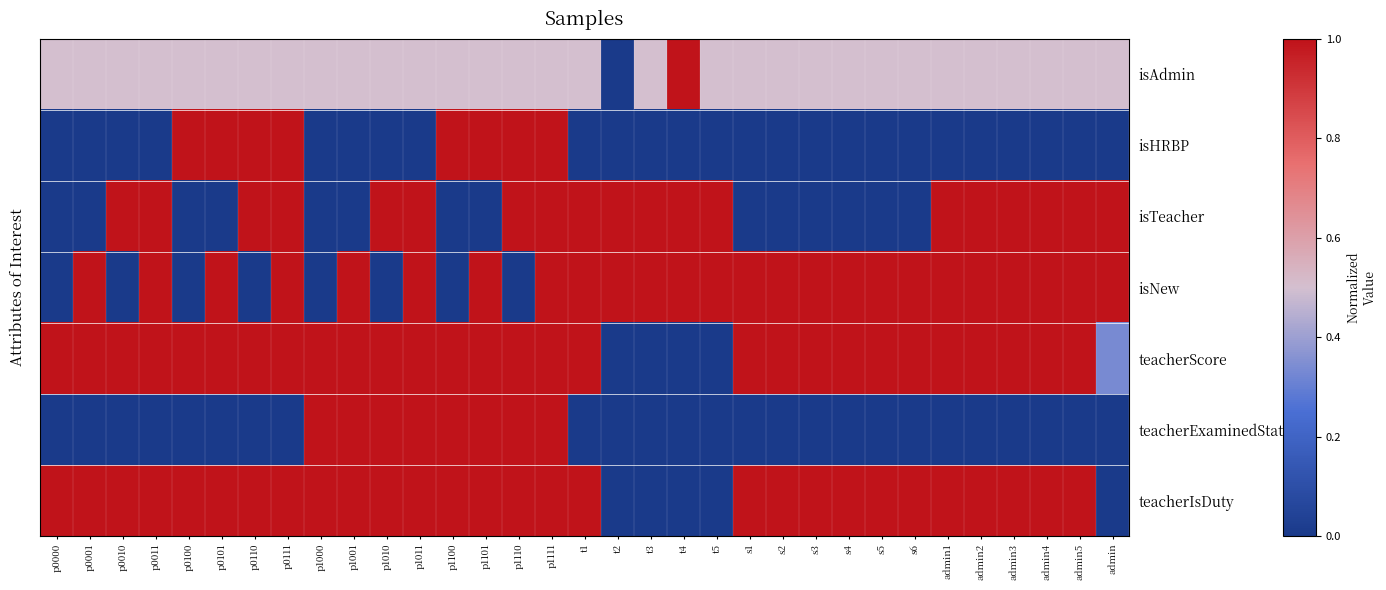

At s5, list the series in order from largest to smallest.

isNew, teacherScore, teacherIsDuty, isAdmin, isHRBP, isTeacher, teacherExaminedStatus